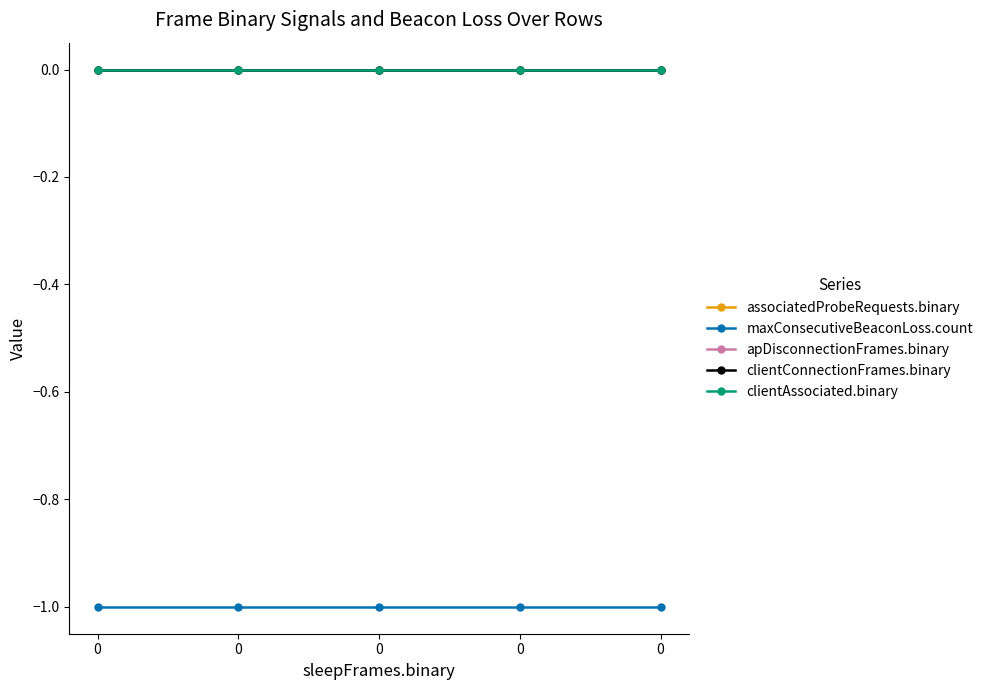

Does the chart have visible grid lines?

No